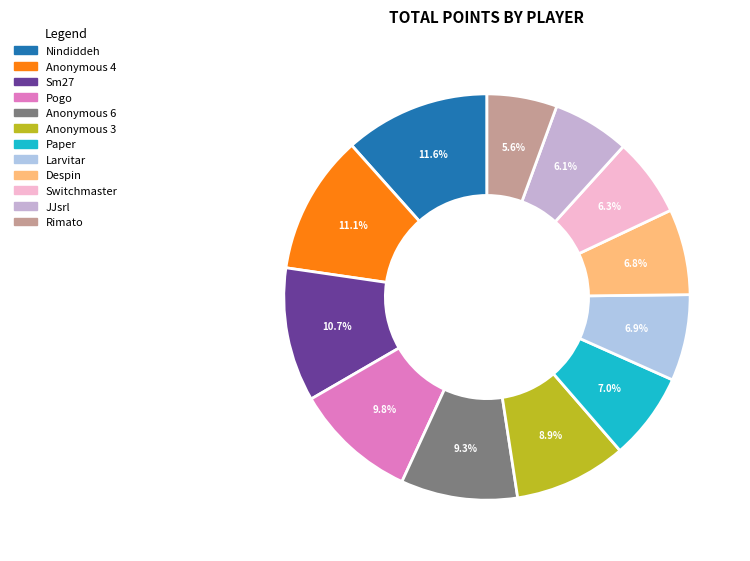

Which category has the smallest portion of the pie?

Rimato